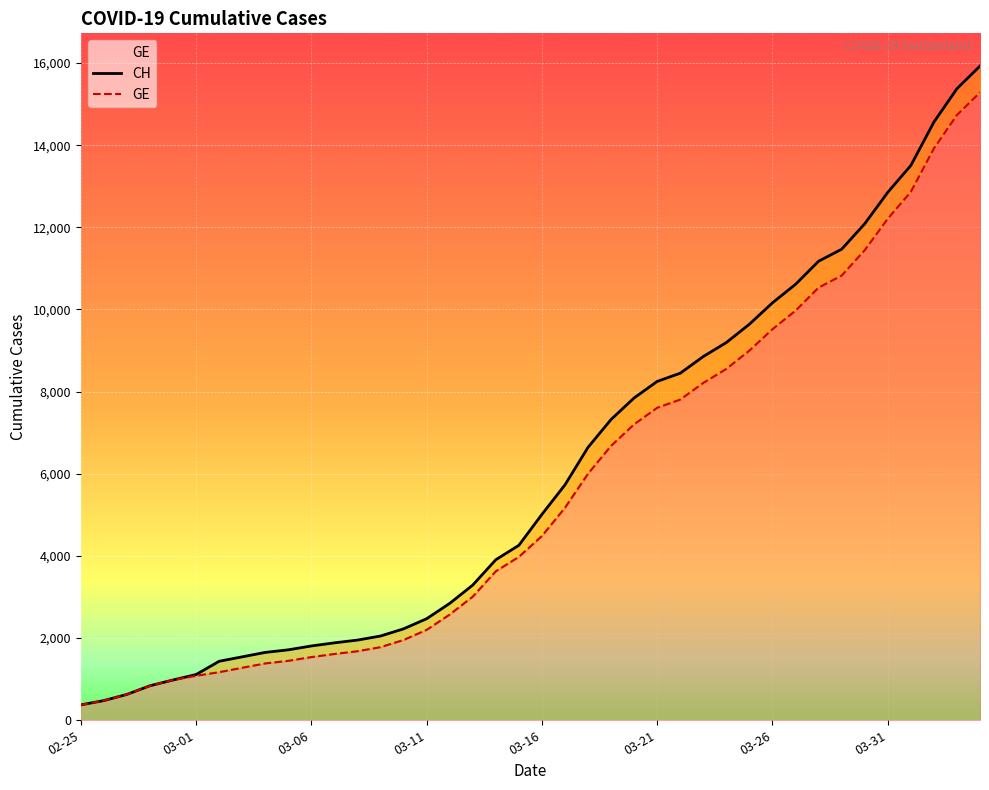

Reading left to right, what are all the values shown in this chart?

CH: 375	479	630	840	981	1113	1436	1544	1652	1715	1809	1885	1952	2051	2226	2472	2845	3291	3908	4259	5012	5731	6644	7323	7847	8249	8449	8855	9196	9642	10162	10613	11175	11467	12086	12852	13505	14561	15375	15926
GE: 375	479	630	840	981	1083	1171	1278	1384	1447	1538	1614	1681	1780	1955	2201	2574	3010	3627	3978	4485	5174	6002	6681	7205	7607	7807	8213	8554	9000	9520	9971	10533	10825	11444	12210	12863	13919	14733	15284